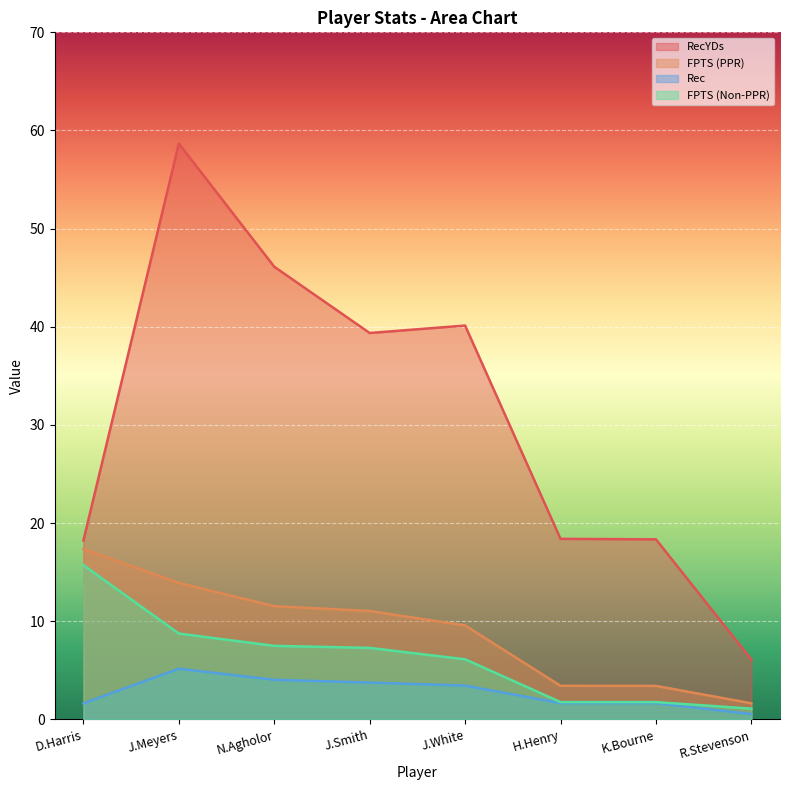

List the labels in order of Rec value, largest first.

J.Meyers, N.Agholor, J.Smith, J.White, H.Henry, K.Bourne, D.Harris, R.Stevenson